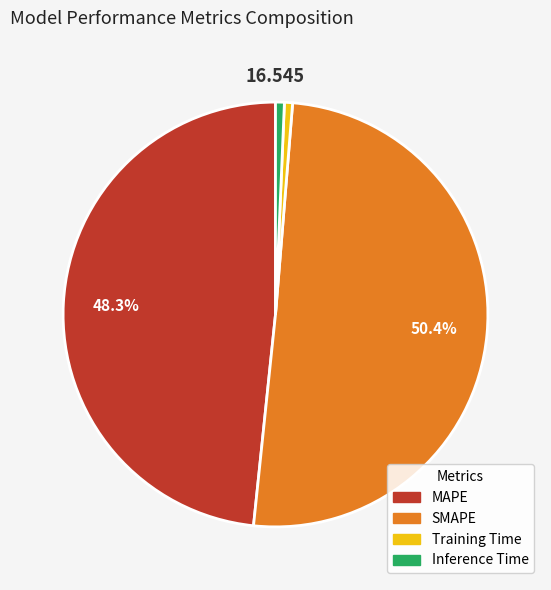

Count the number of slices in the pie.

4